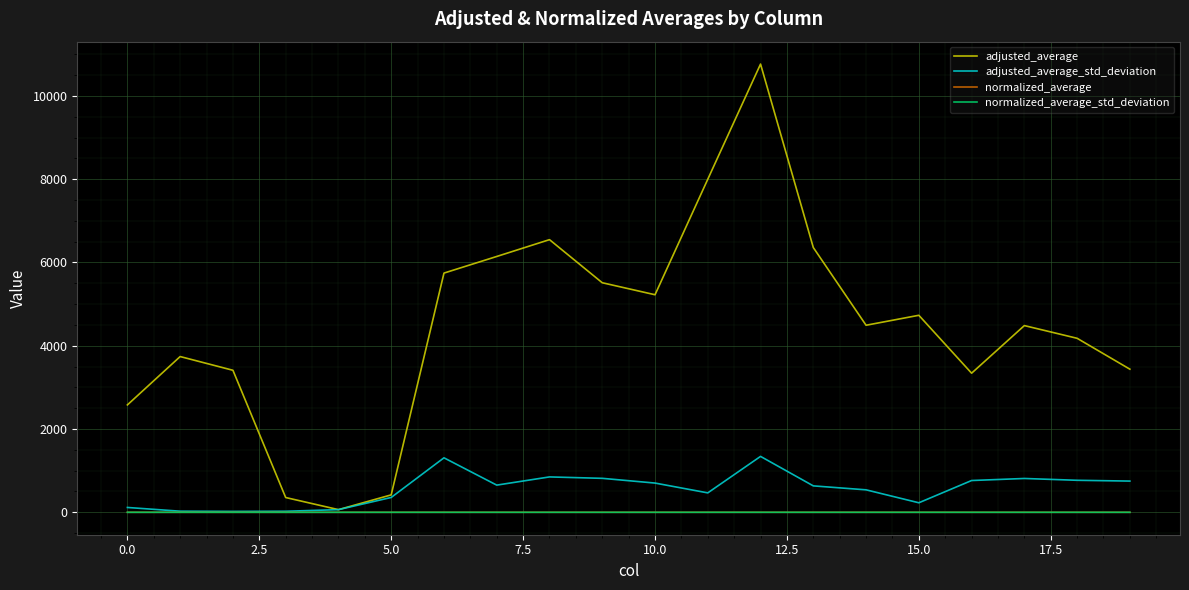

Which series has the largest range (max minus min)?

adjusted_average